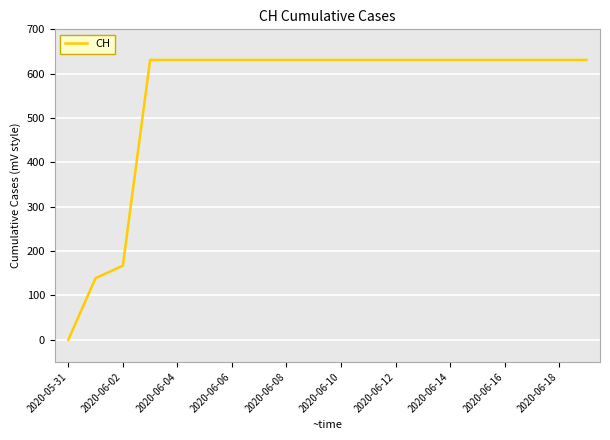

What is the difference between the maximum and minimum values?

631